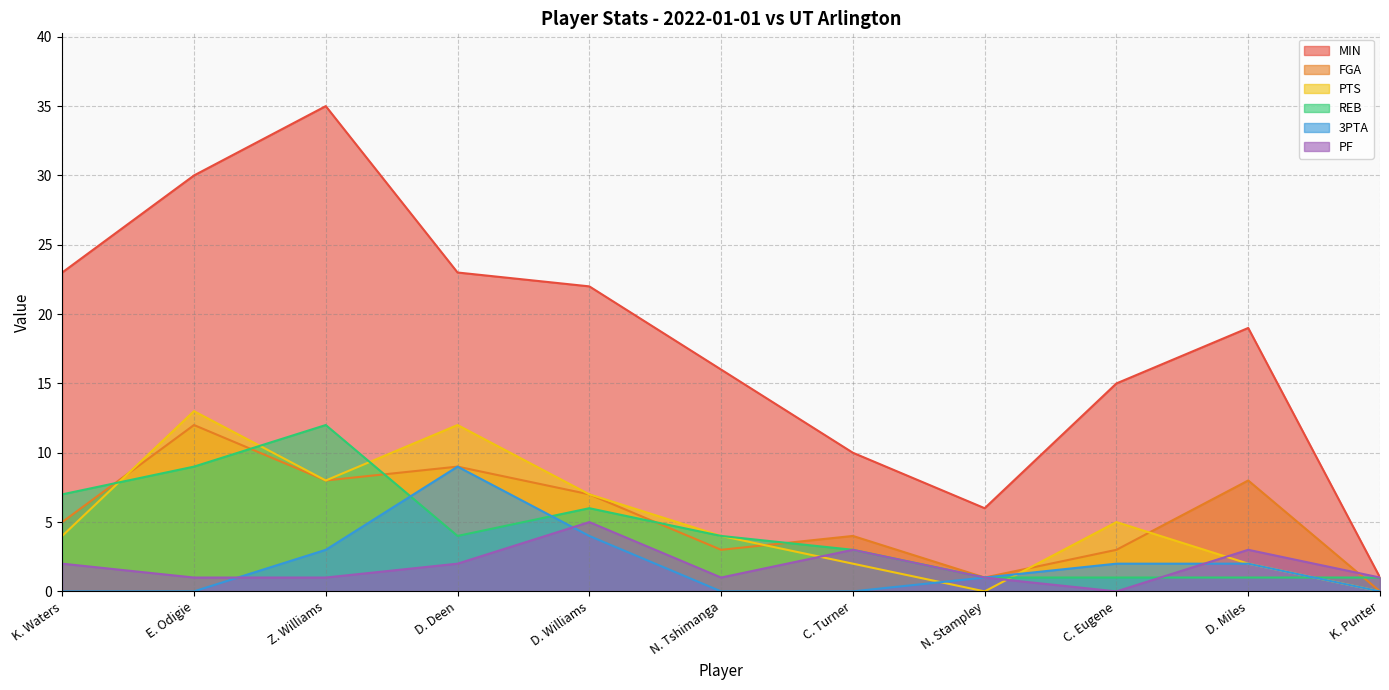

Which series has the largest total across all categories?

MIN